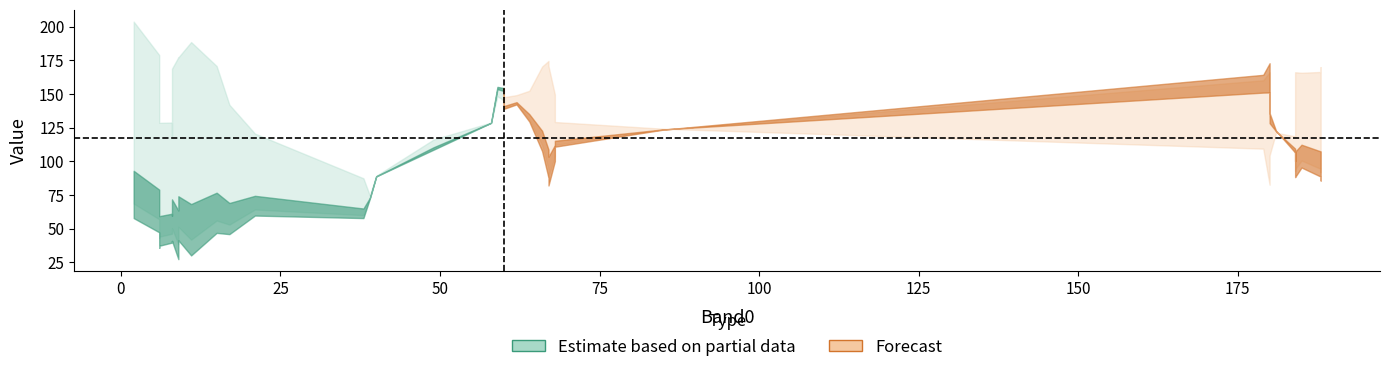

Is this an area chart (filled region under the line)?

No